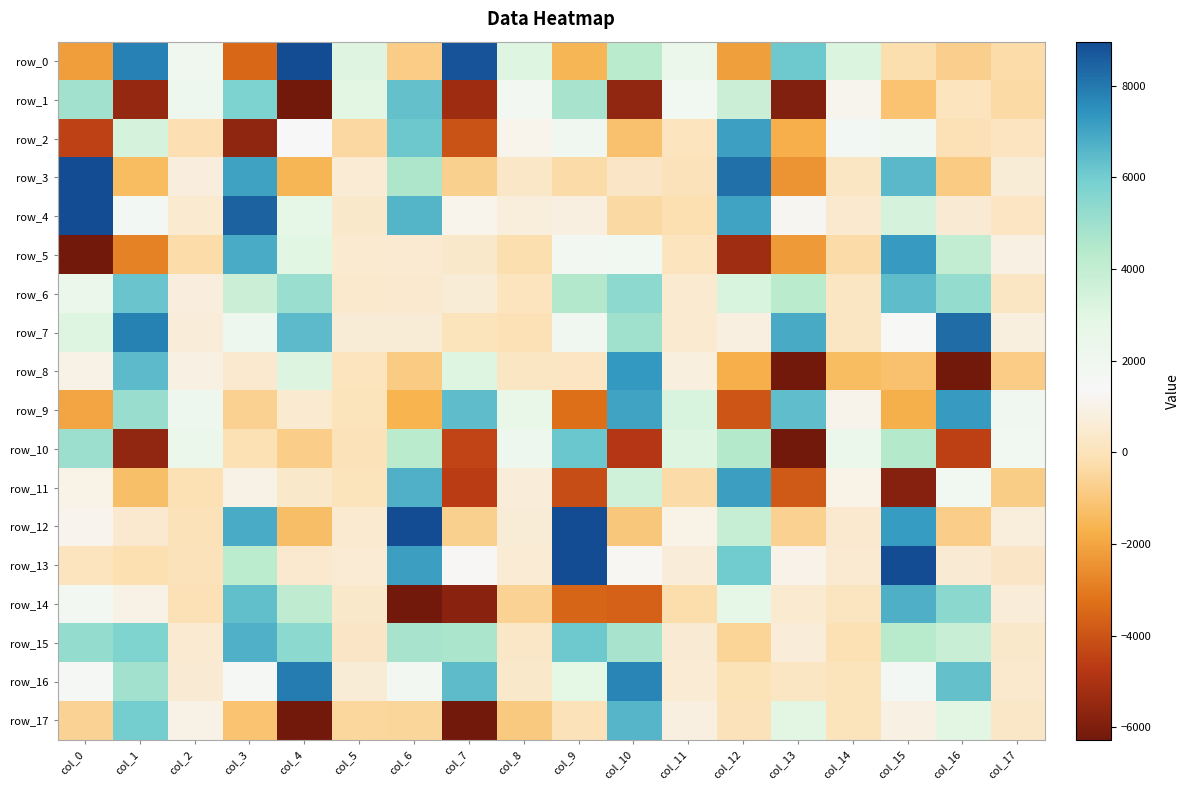

The row_10 series shows -5580.6 at col_1. True or false?

True